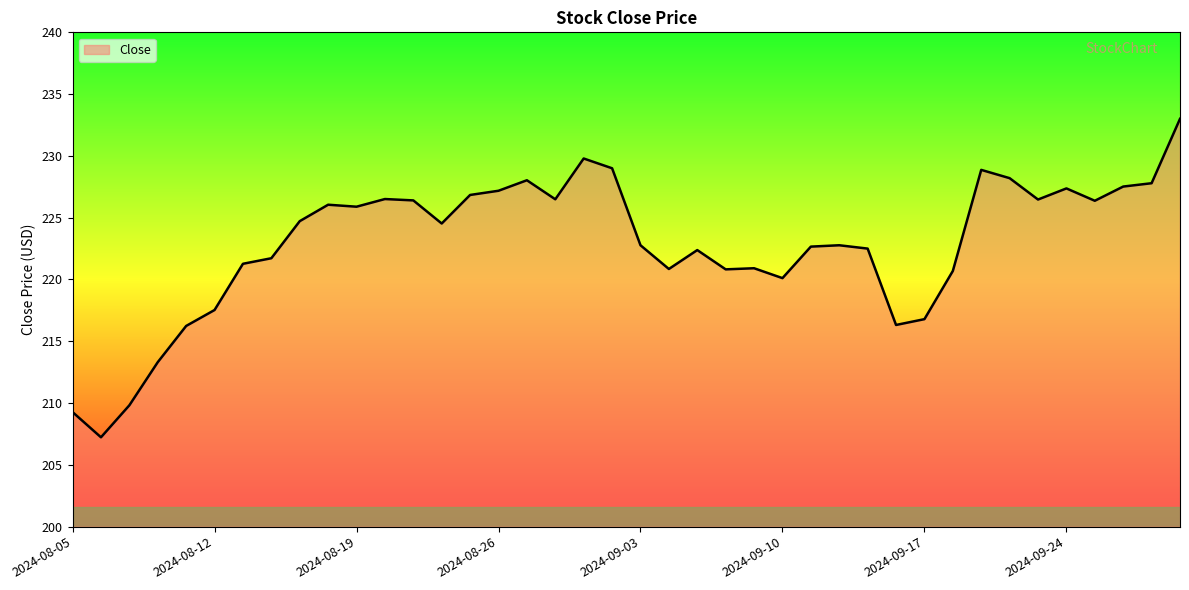

What is the difference between the maximum and minimum values?

25.8